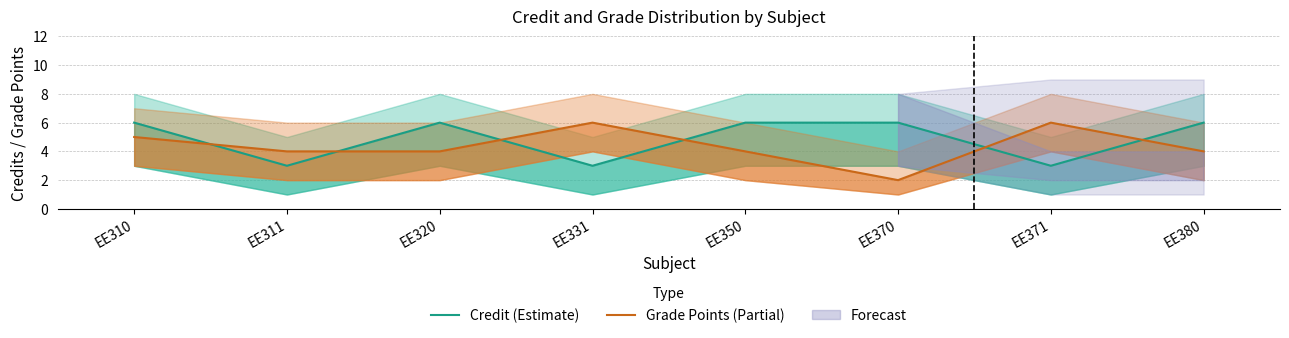

What is the total value across all series at EE331?

9